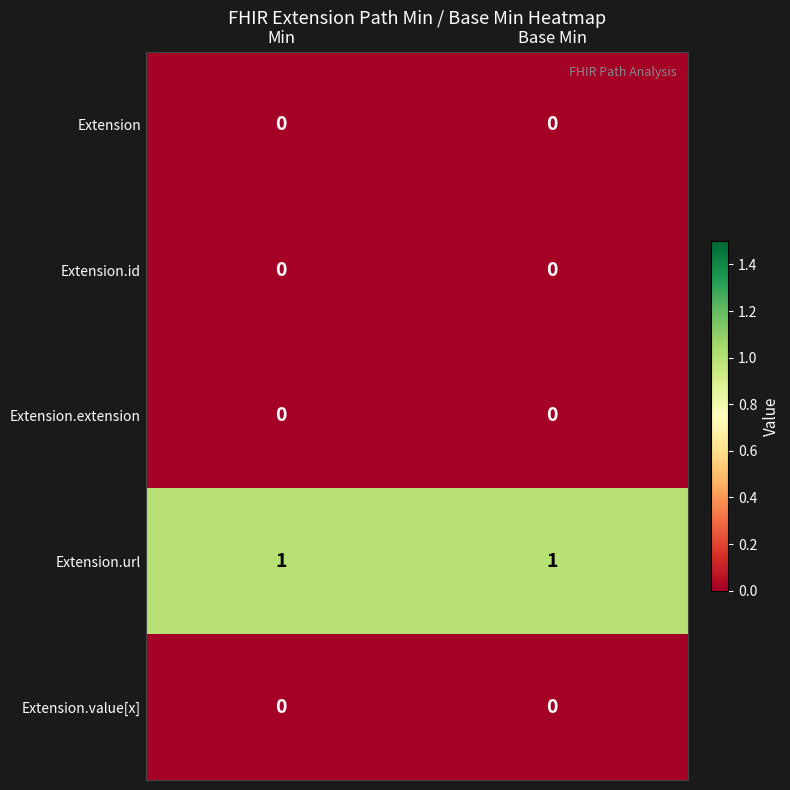

Reading left to right, extract all data points from this chart.

Extension: Min=0	Base Min=0
Extension.id: Min=0	Base Min=0
Extension.extension: Min=0	Base Min=0
Extension.url: Min=1	Base Min=1
Extension.value[x]: Min=0	Base Min=0